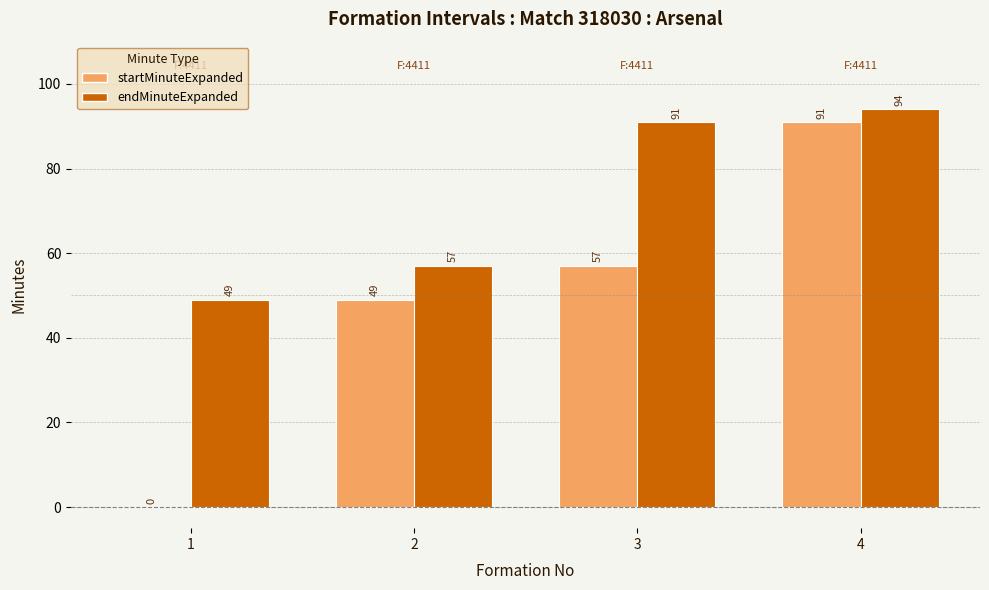

What value does the startMinuteExpanded series have at 4?

91